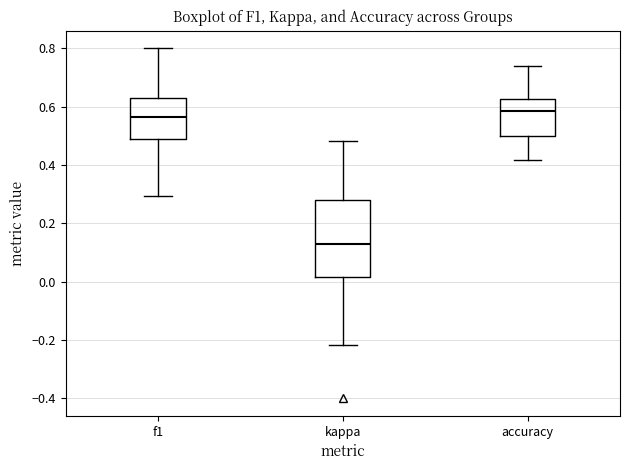

Reading left to right, transcribe this box plot: for each box, give where its median line is, the range the box spans, and where its two whiskers end, as read against the y-axis. The values are not printed on the chart, so give them approximately, as read against the axis.

f1: median 0.56, box 0.48 to 0.62, whiskers 0.30 to 0.80
kappa: median 0.12, box 0.02 to 0.28, whiskers -0.22 to 0.48
accuracy: median 0.58, box 0.50 to 0.62, whiskers 0.42 to 0.74